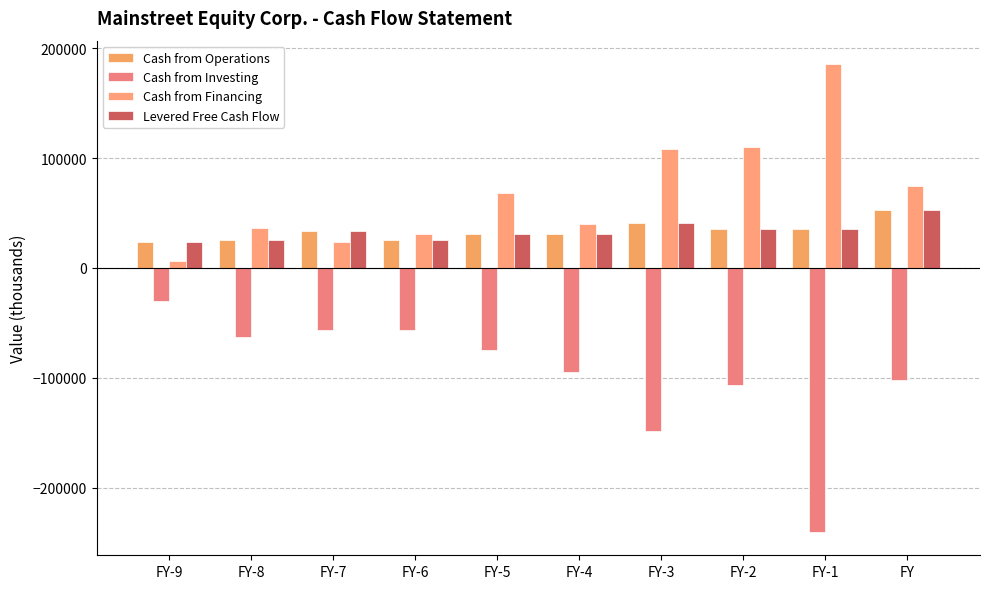

Which category has the highest value in the Cash from Financing series?

FY-1